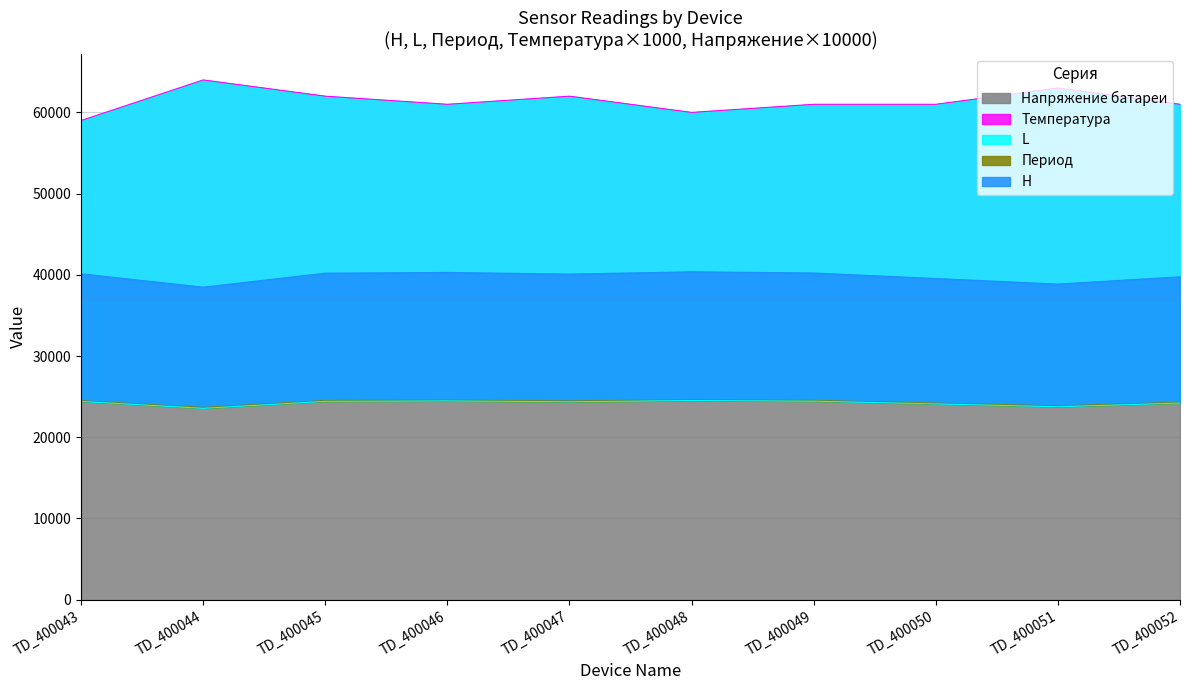

Does the chart display data point markers on the line(s)?

No